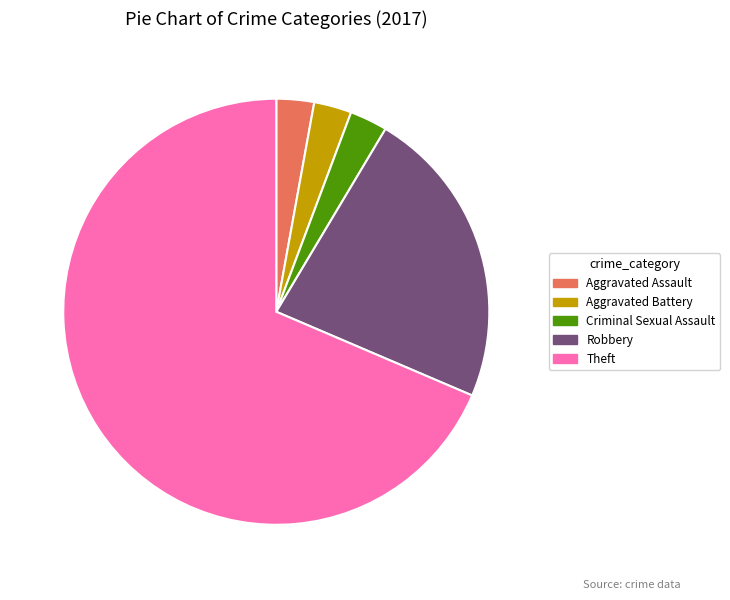

Which has a higher value, Aggravated Assault or Theft?

Theft